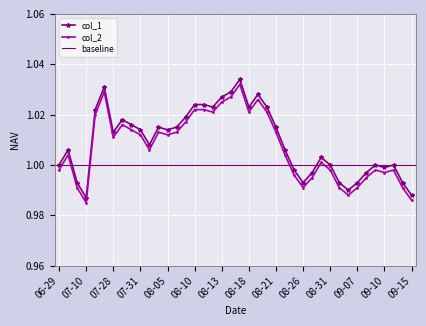

Reading left to right, transcribe all the data shown in this chart.

col_1: 1.0	1.0	1.0	1.0	1.0	1.0	1.0	1.0	1.0	1.0	1.0	1.0	1.0	1.0	1.0	1.0	1.0	1.0	1.0	1.0	1.0	1.0	1.0	1.0	1.0	1.0	1.0	1.0	1.0	1.0	1.0	1.0	1.0	1.0	1.0	1.0	1.0	1.0	1.0	1.0
col_2: 1.0	1.0	1.0	1.0	1.0	1.0	1.0	1.0	1.0	1.0	1.0	1.0	1.0	1.0	1.0	1.0	1.0	1.0	1.0	1.0	1.0	1.0	1.0	1.0	1.0	1.0	1.0	1.0	1.0	1.0	1.0	1.0	1.0	1.0	1.0	1.0	1.0	1.0	1.0	1.0